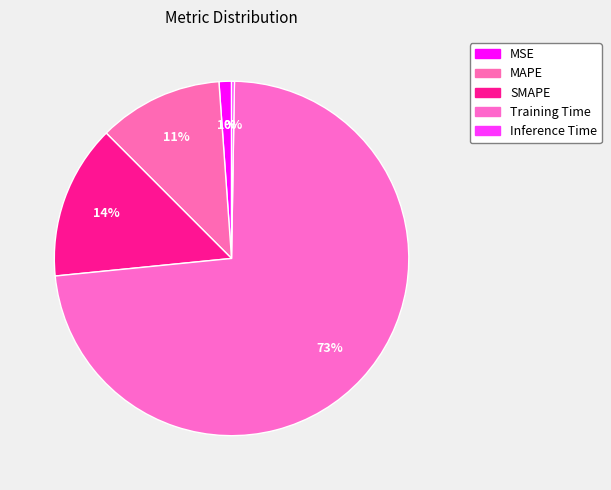

How many slices are in this pie chart?

5